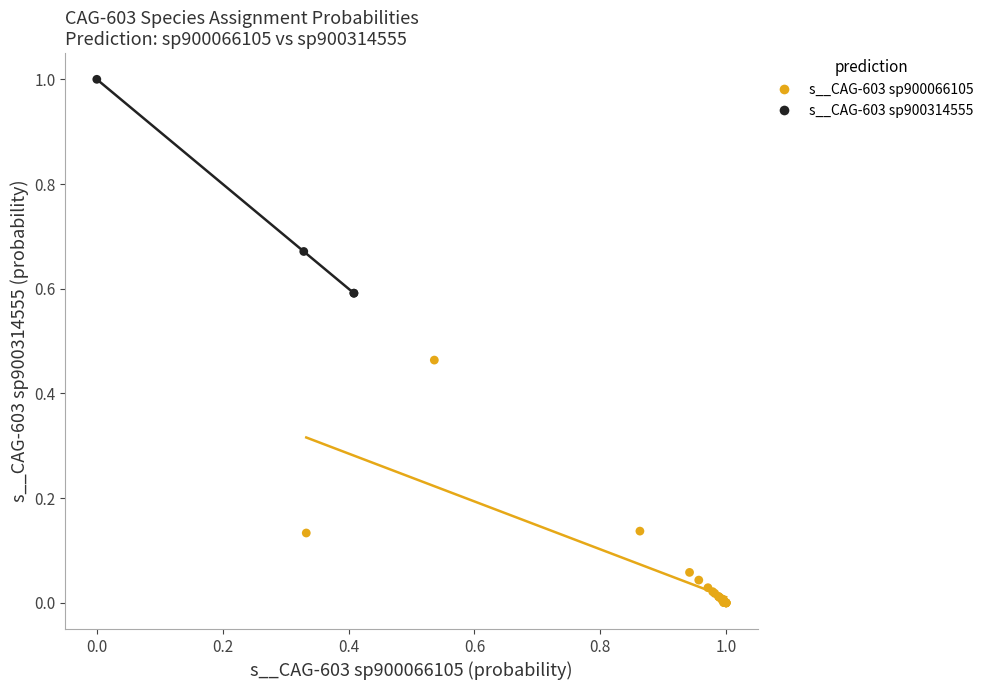

Which series contains the lowest Y value?

s__CAG-603 sp900066105